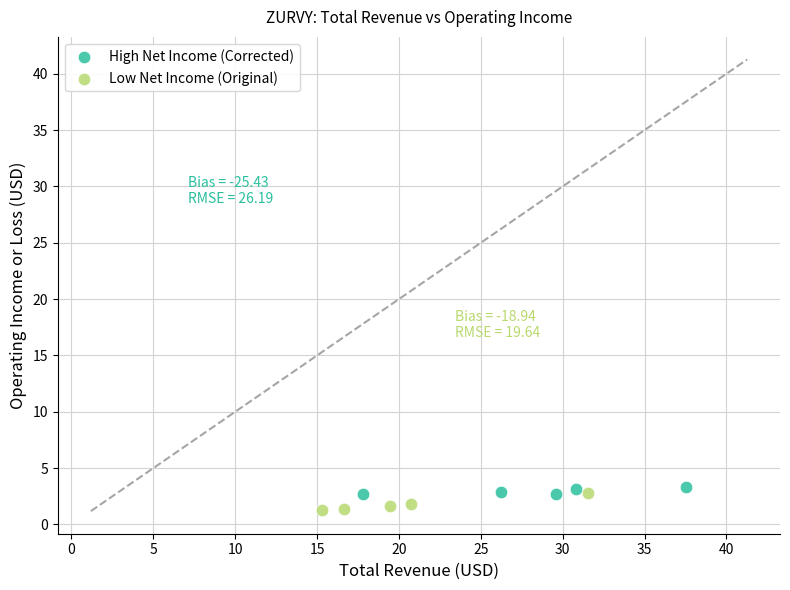

Which series reaches the maximum Y coordinate?

High Net Income (Corrected)